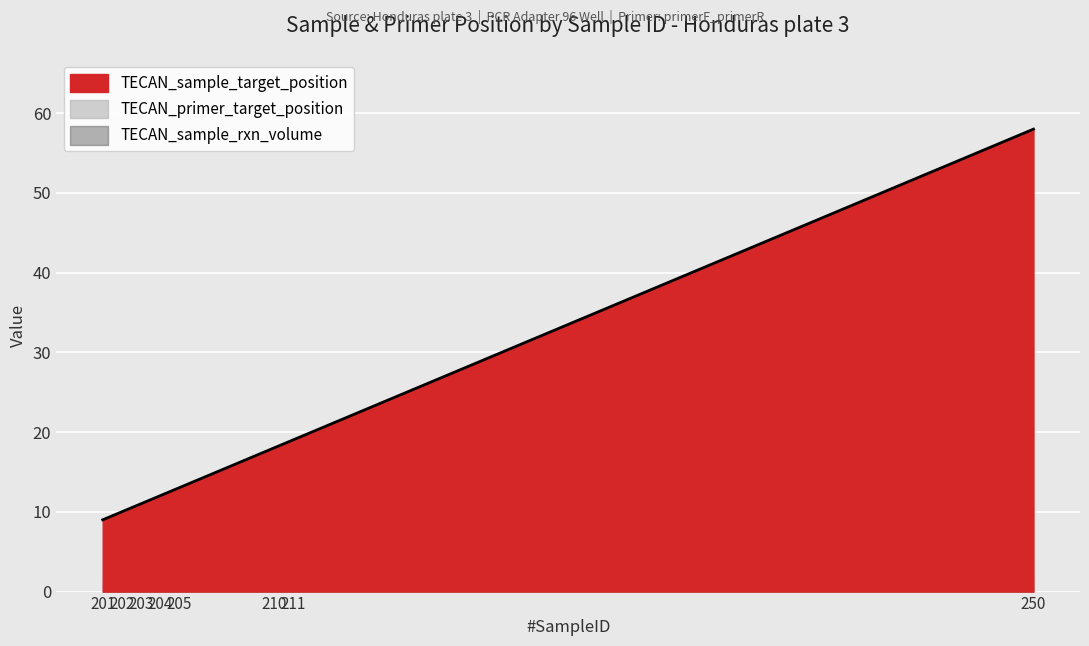

What is the minimum value for TECAN_primer_target_position?

2